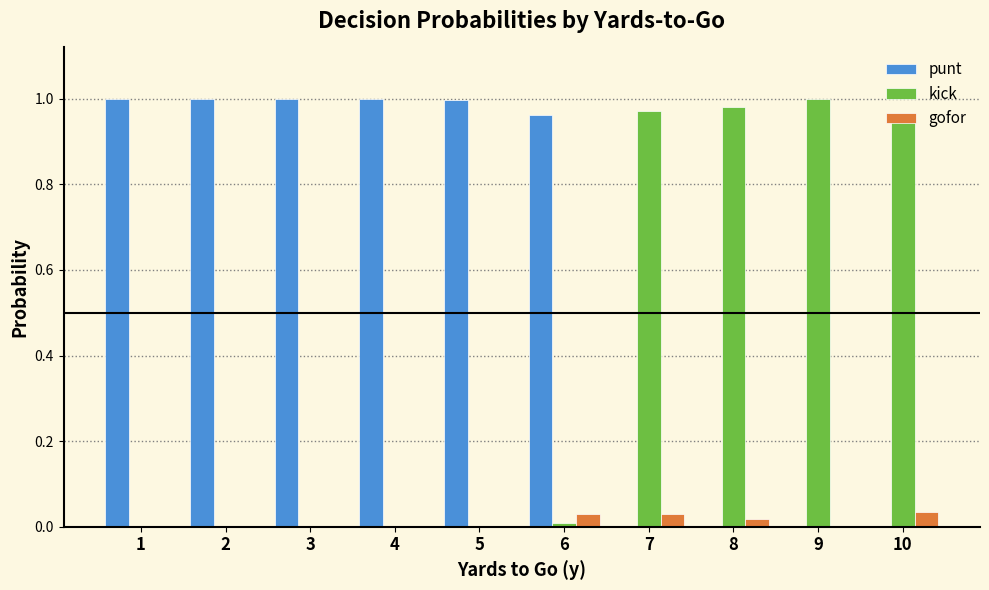

Is the value of punt at 1 greater than the value of kick at 1?

Yes